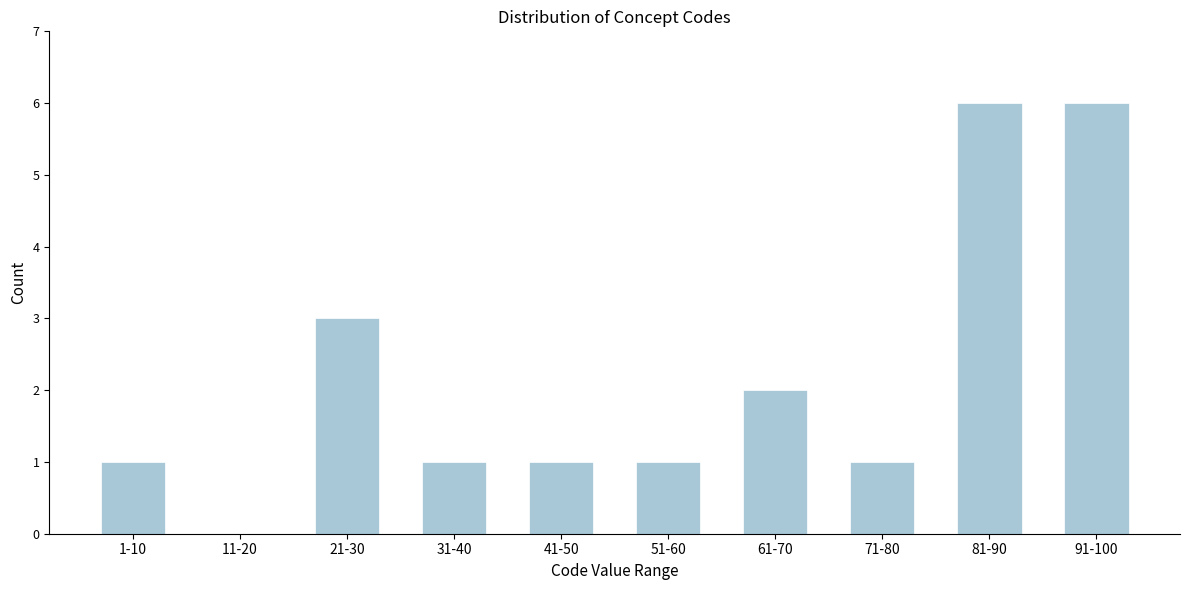

Reading left to right, list all the values displayed in this chart.

1-10=1	11-20=0	21-30=3	31-40=1	41-50=1	51-60=1	61-70=2	71-80=1	81-90=6	91-100=6